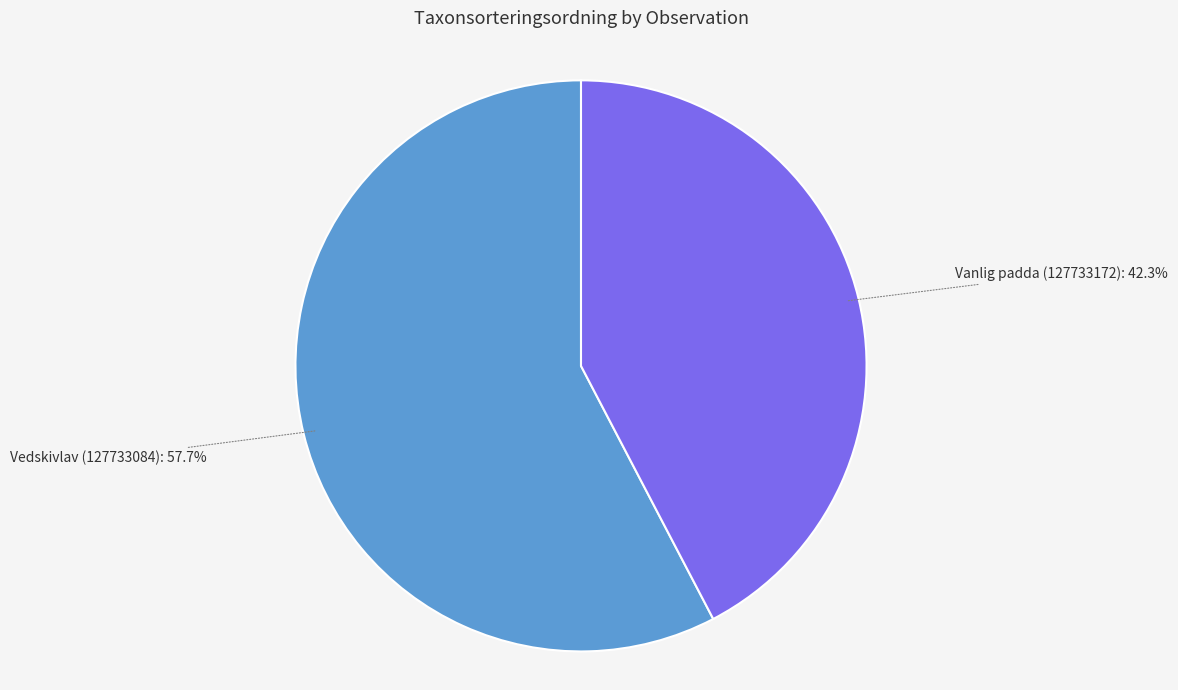

Does any single category account for the majority?

Yes